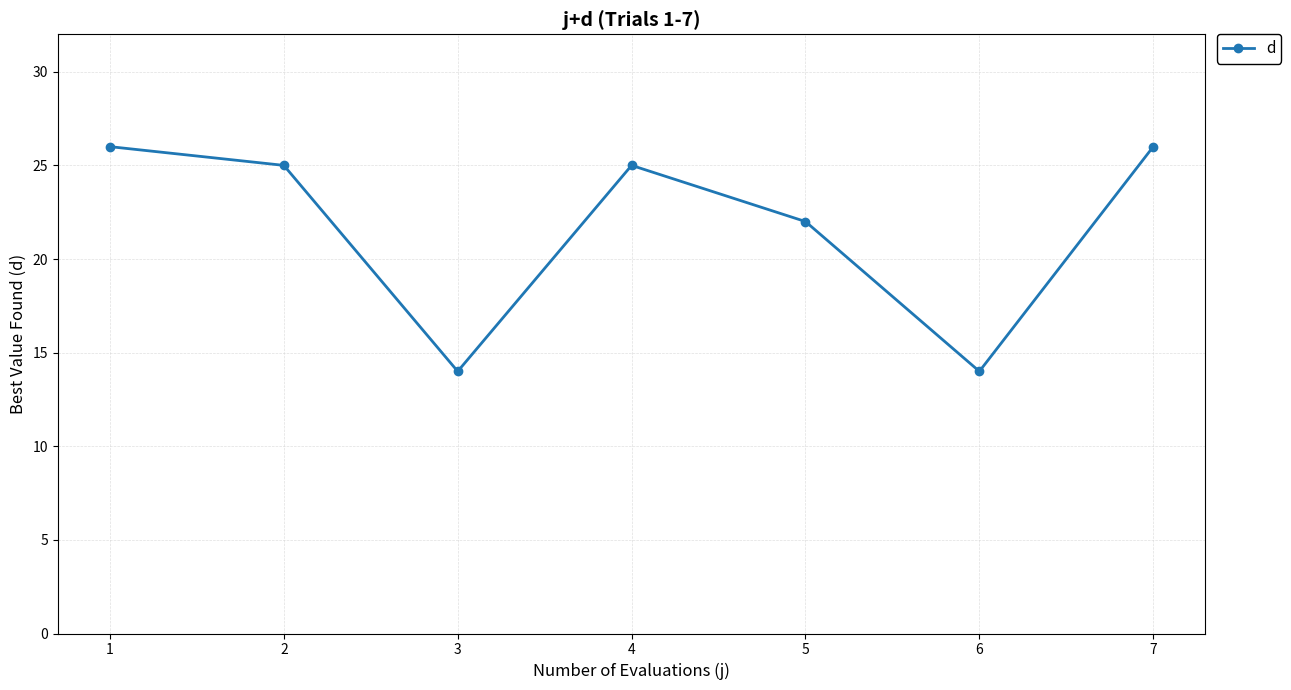

What is the greatest value displayed?

26